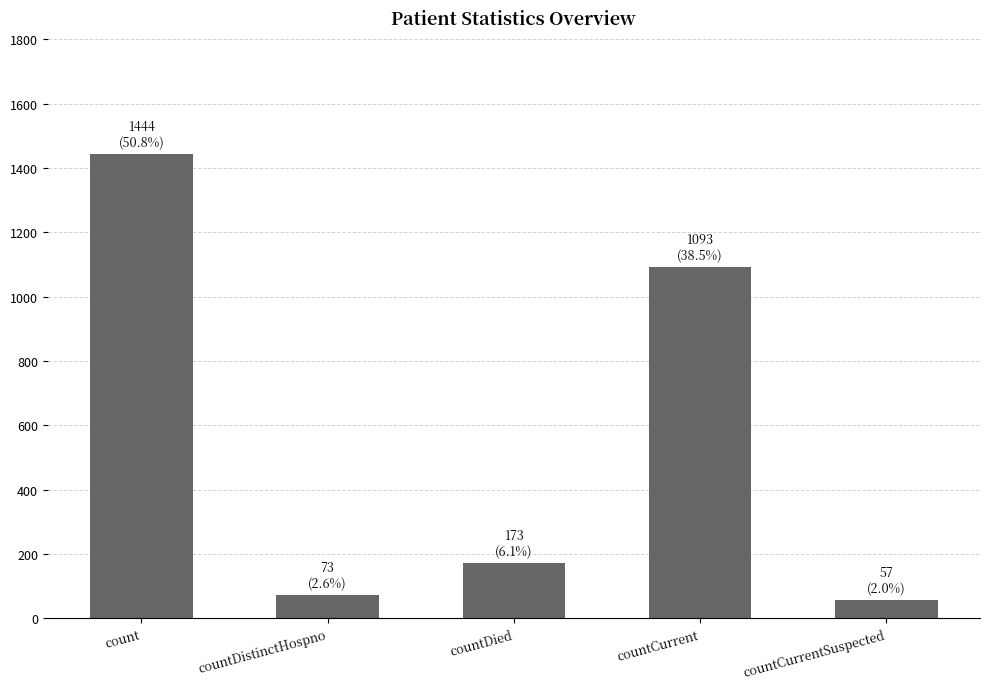

What position from the left is countDistinctHospno?

2